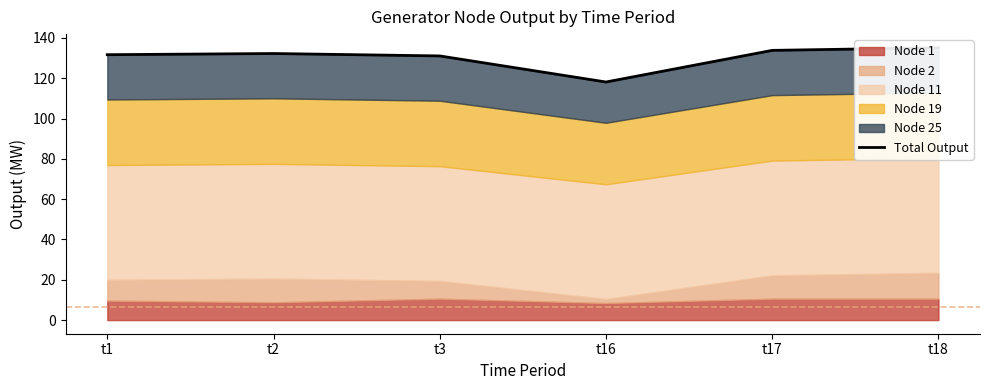

What is the average value?

130.3